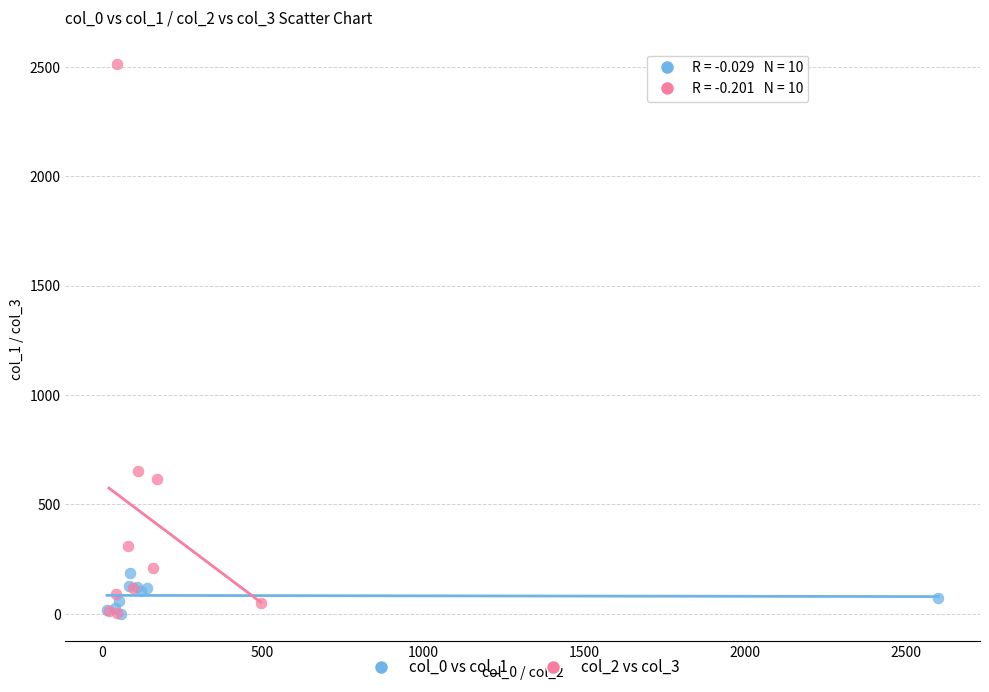

Which series has the largest Y range (max minus min)?

col_2 vs col_3